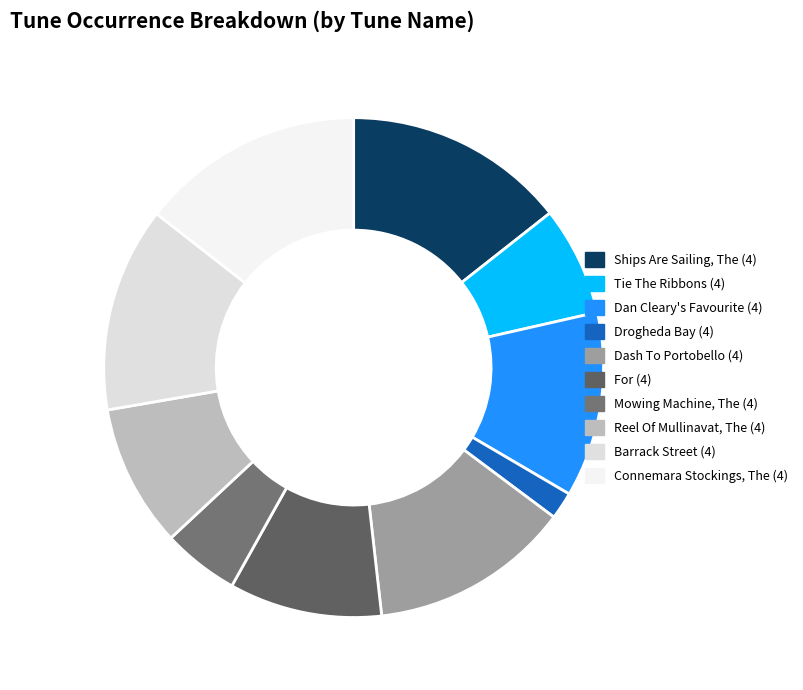

To the nearest percent, what portion does Drogheda Bay (4) represent?

2%